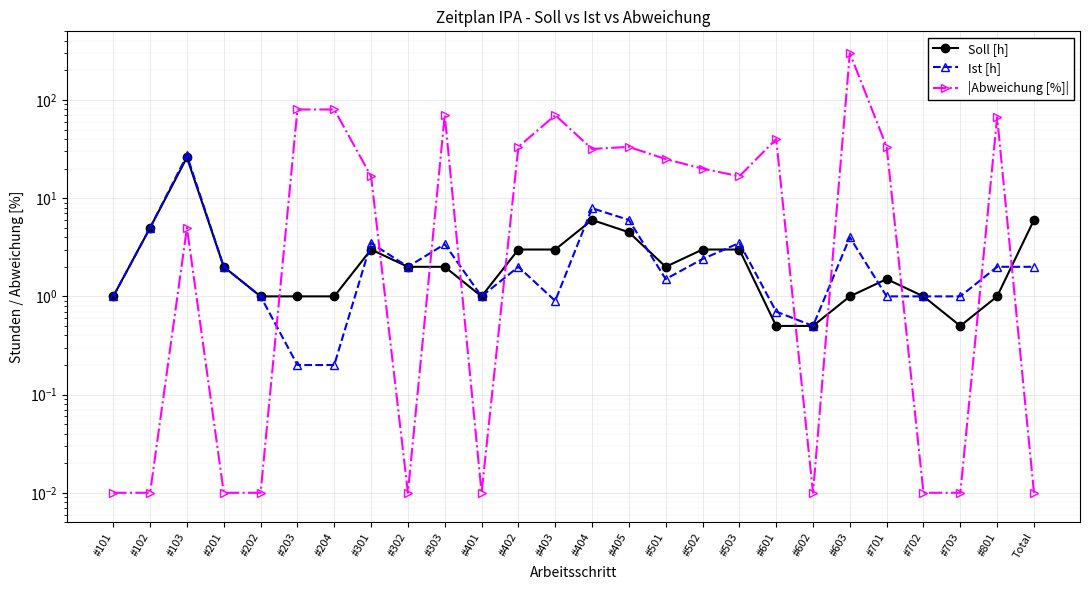

In |Abweichung [%]|, how many points are higher than both neighbors (excluding endpoints)?

7